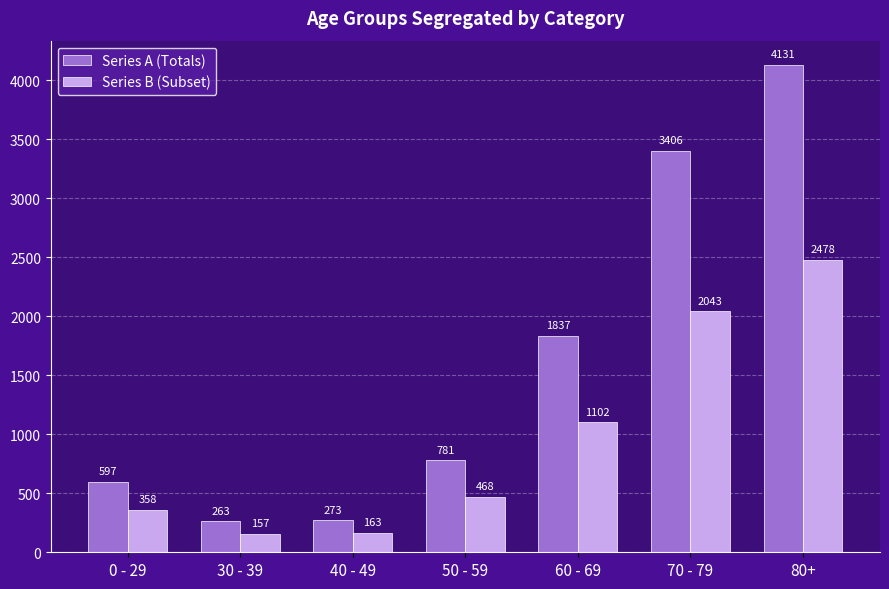

What is the difference between the maximum and second lowest values in the Series A (Totals) series?

3858.0